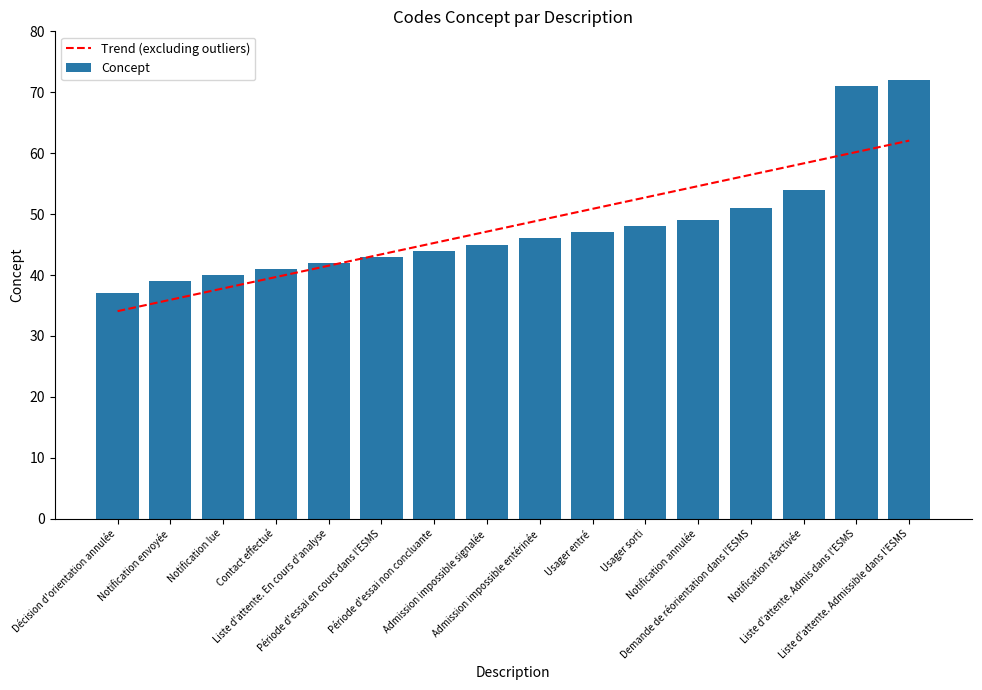

What is the difference between the second highest and second lowest values in the Concept series?

32